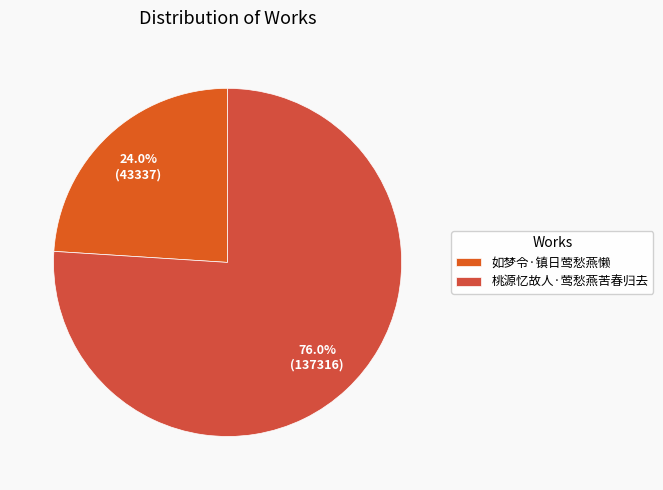

How many slices are in this pie chart?

2